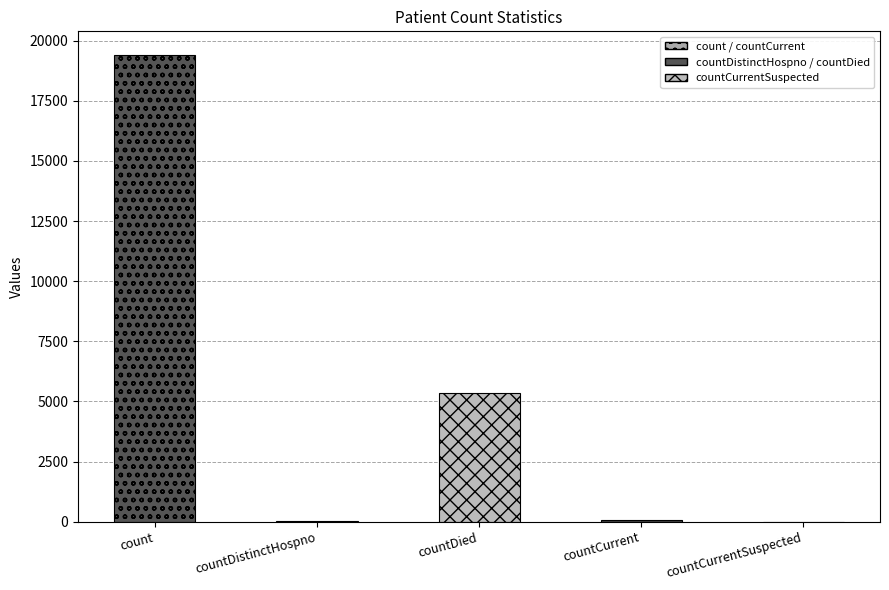

The chart shows a value of 26819 at count. True or false?

False